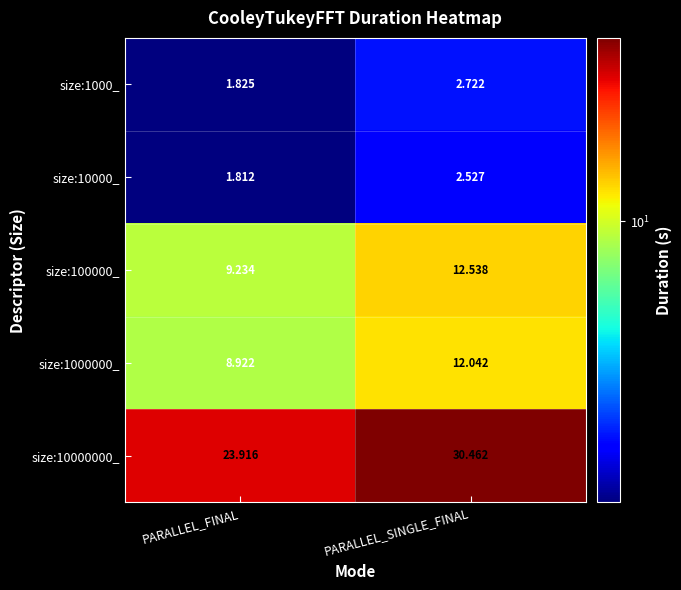

How many values in the size:1000_ series exceed 2?

1